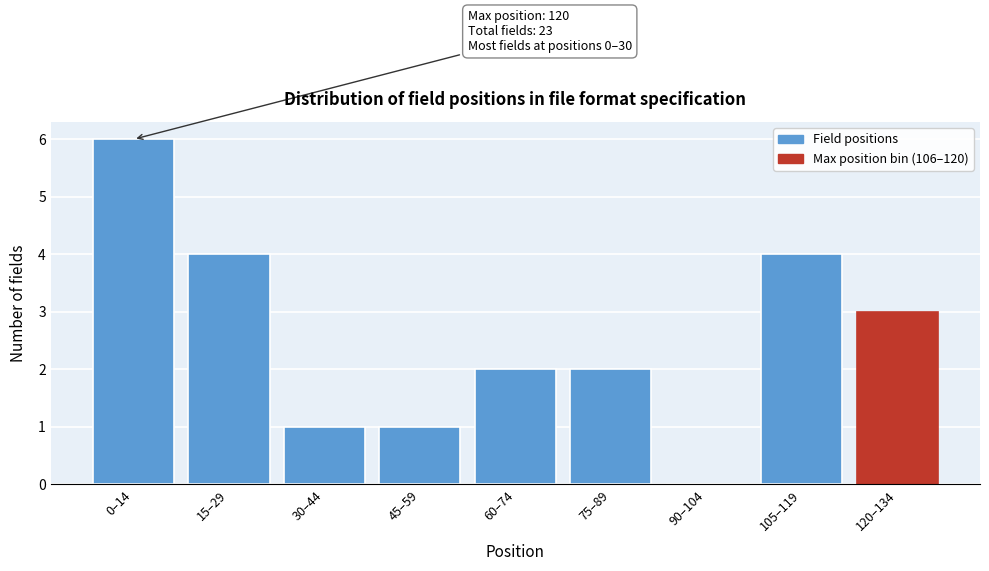

Reading left to right, transcribe all the data shown in this chart.

0–14=6	15–29=4	30–44=1	45–59=1	60–74=2	75–89=2	90–104=0	105–119=4	120–134=3